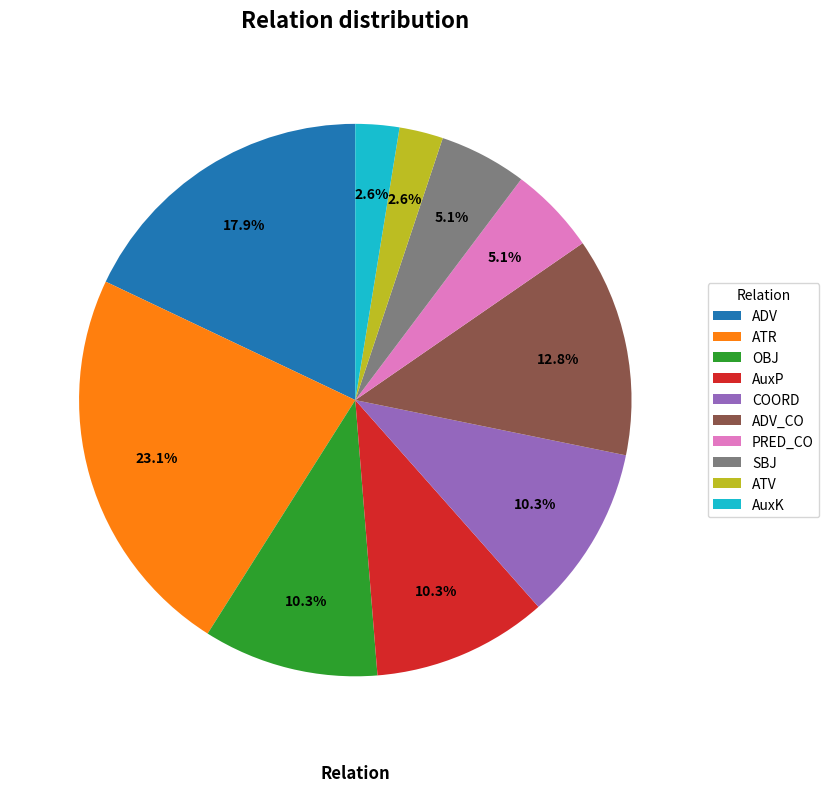

To the nearest percent, what percentage of the pie is AuxP?

10%